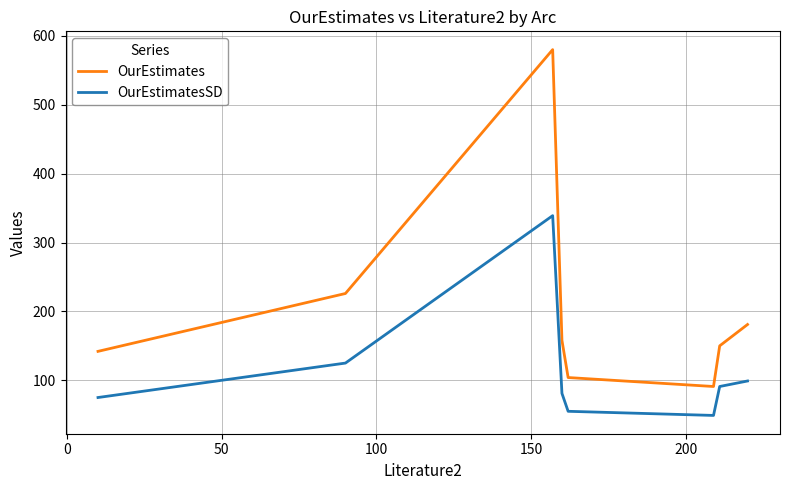

True or false: OurEstimatesSD and OurEstimates intersect in this chart.

False